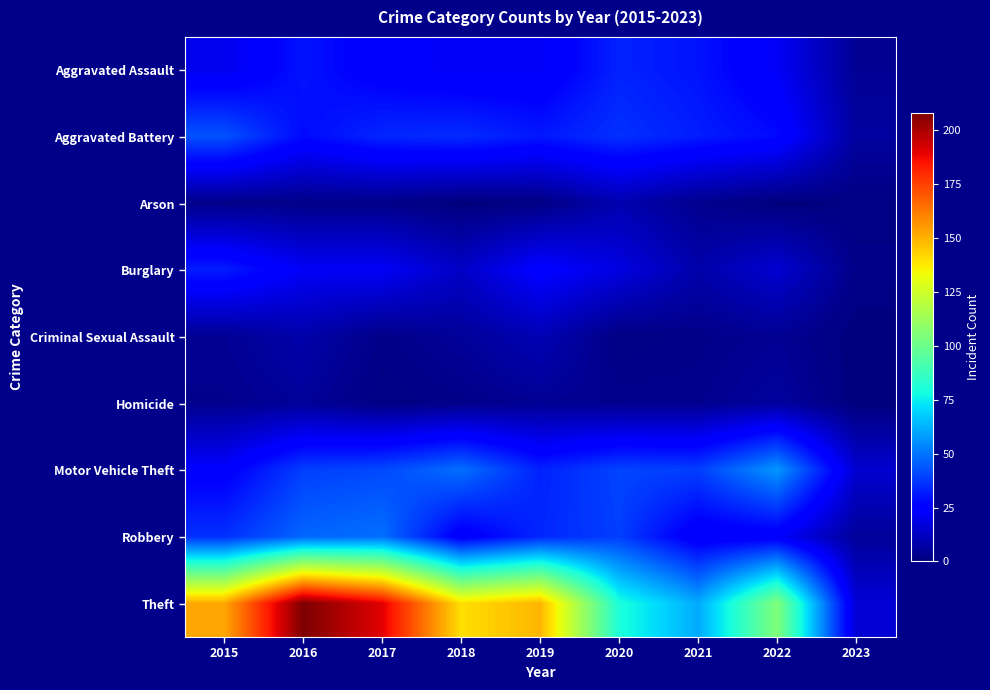

Reading left to right, transcribe all the data shown in this chart.

Aggravated Assault: 2015=20	2016=30	2017=24	2018=22	2019=22	2020=33	2021=30	2022=22	2023=4
Aggravated Battery: 2015=43	2016=28	2017=34	2018=35	2019=31	2020=36	2021=32	2022=28	2023=6
Arson: 2015=2	2016=2	2017=2	2018=0	2019=1	2020=9	2021=3	2022=0	2023=1
Burglary: 2015=32	2016=22	2017=22	2018=13	2019=25	2020=18	2021=8	2022=15	2023=2
Criminal Sexual Assault: 2015=4	2016=8	2017=2	2018=5	2019=10	2020=1	2021=2	2022=4	2023=0
Homicide: 2015=3	2016=5	2017=1	2018=2	2019=4	2020=3	2021=3	2022=6	2023=0
Motor Vehicle Theft: 2015=24	2016=39	2017=41	2018=49	2019=33	2020=40	2021=39	2022=57	2023=15
Robbery: 2015=36	2016=47	2017=49	2018=23	2019=34	2020=39	2021=22	2022=23	2023=5
Theft: 2015=152	2016=208	2017=190	2018=140	2019=149	2020=80	2021=61	2022=105	2023=16